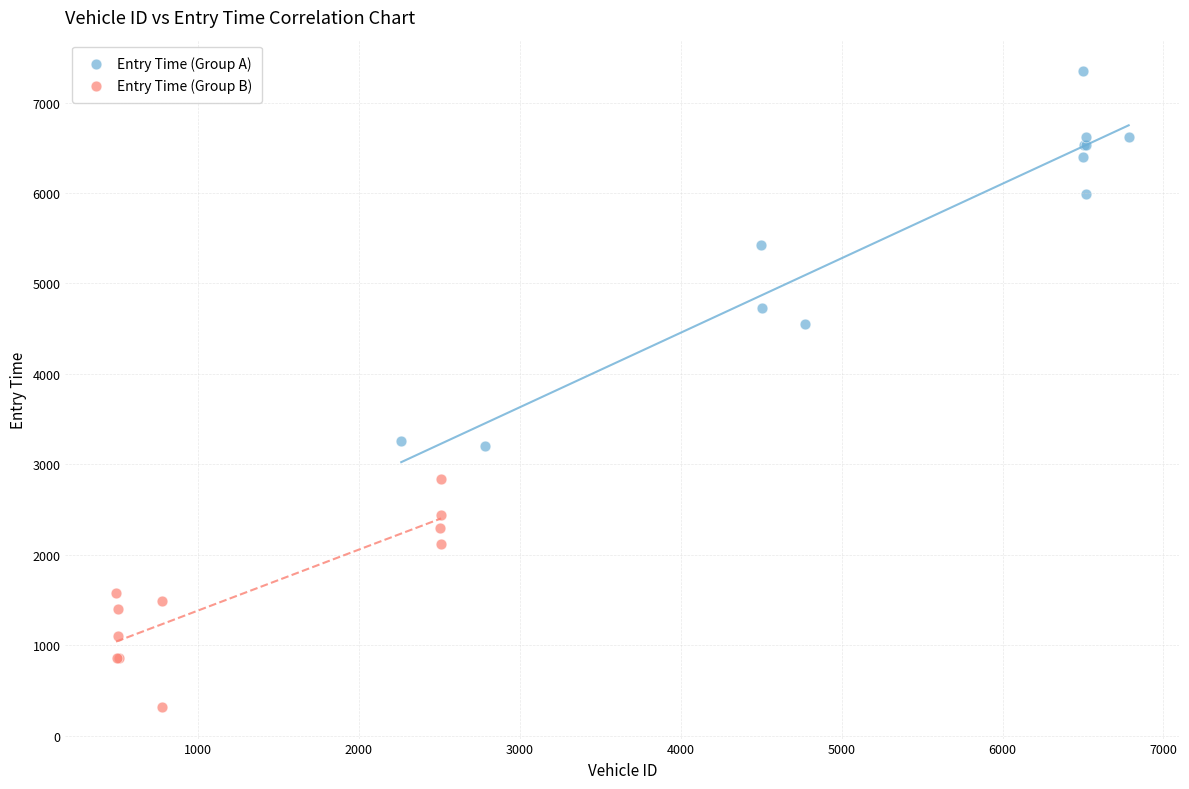

Which series has the widest spread of Y values?

Entry Time (Group A)